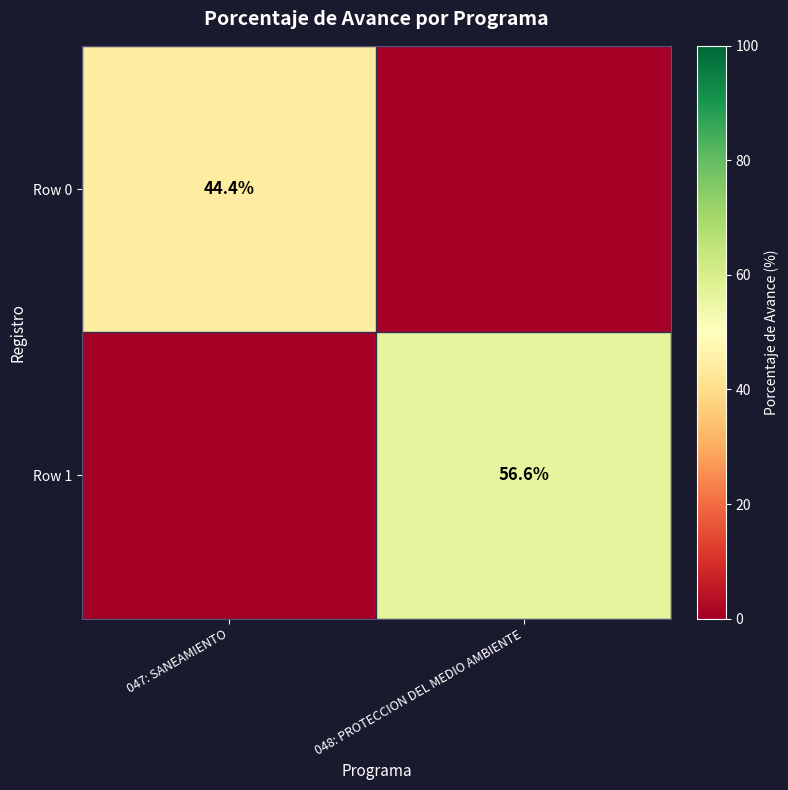

The Row 1 series shows 77.0 at 048: PROTECCION DEL MEDIO AMBIENTE. True or false?

False